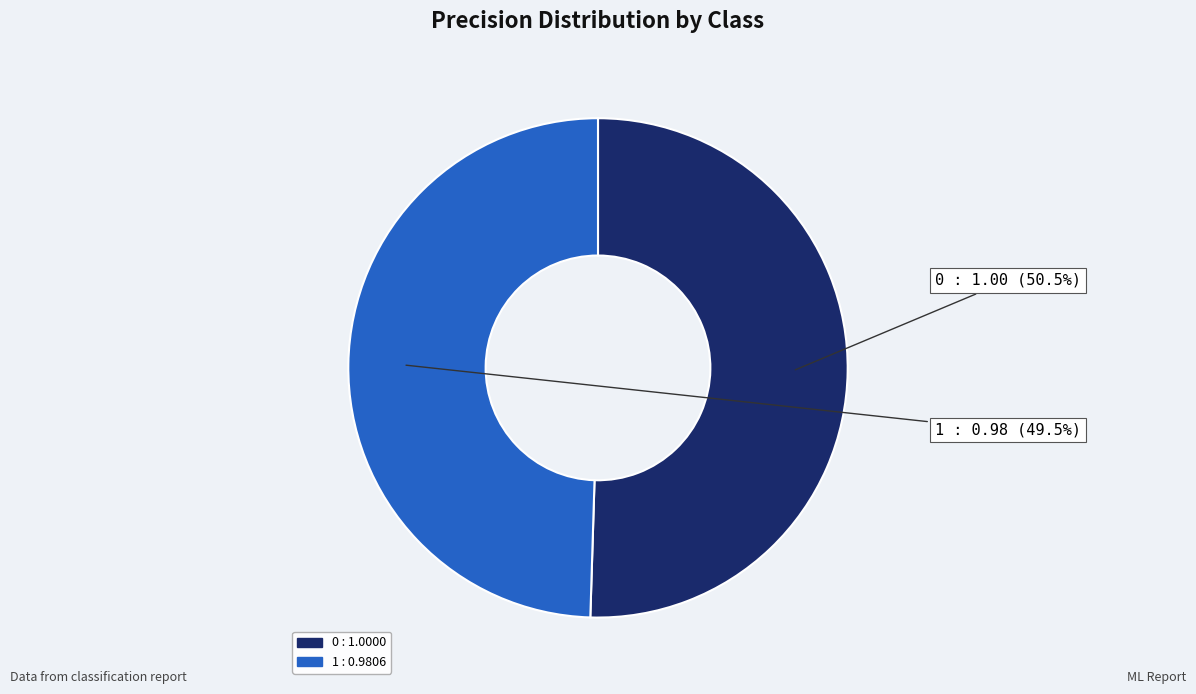

Rank the categories by value from lowest to highest.

1, 0